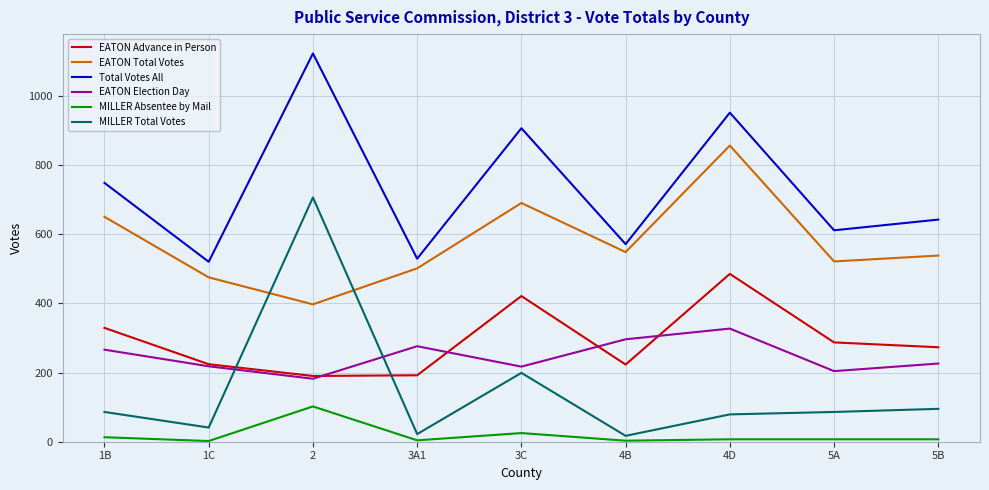

Is this an area chart (filled region under the line)?

No